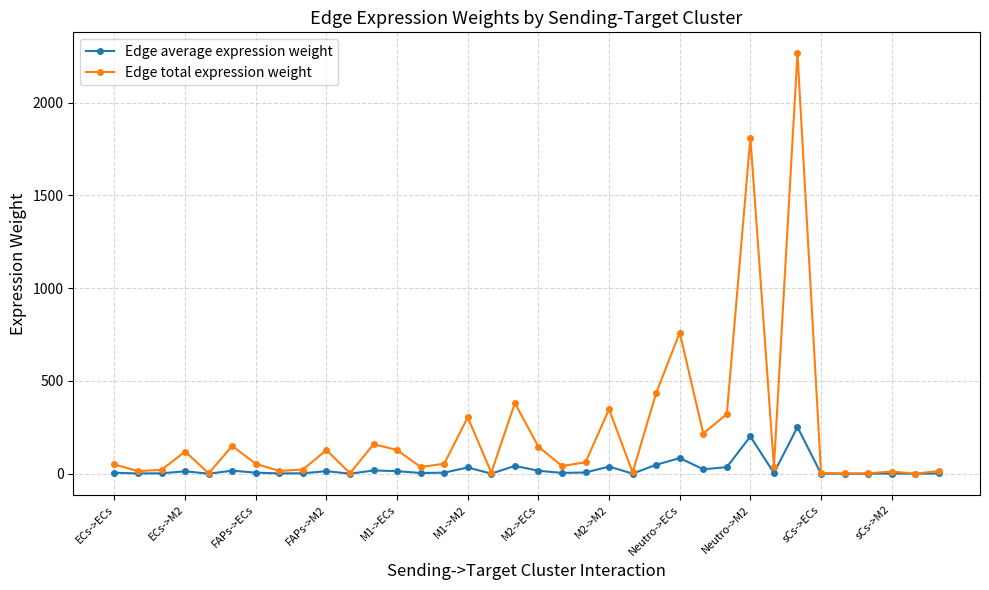

What is the value of the Edge total expression weight point at the 7th from the left?

53.6